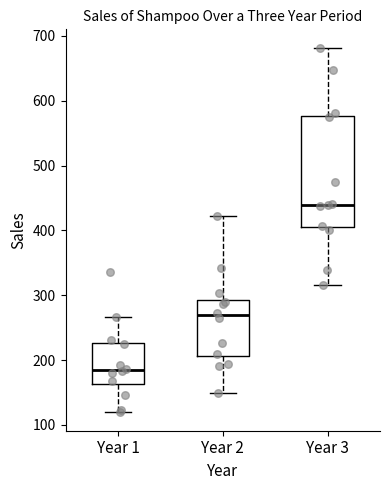

Where is the upper edge of the box for Year 2 on the y-axis? The values are not printed on the chart, so give them approximately, as read against the axis.

290